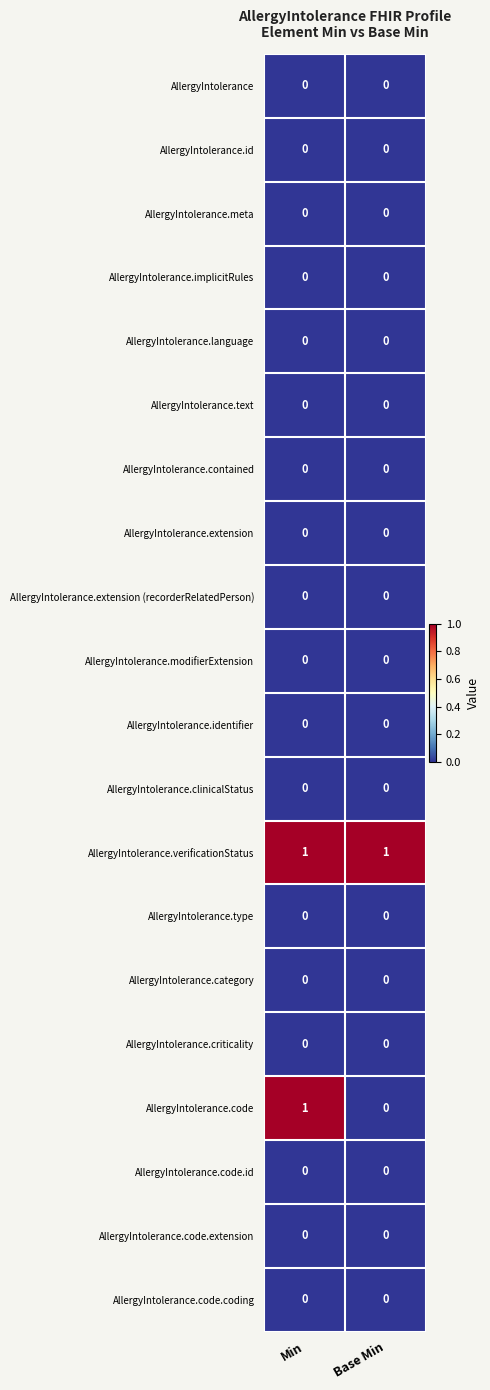

How many distinct data groups are displayed?

20